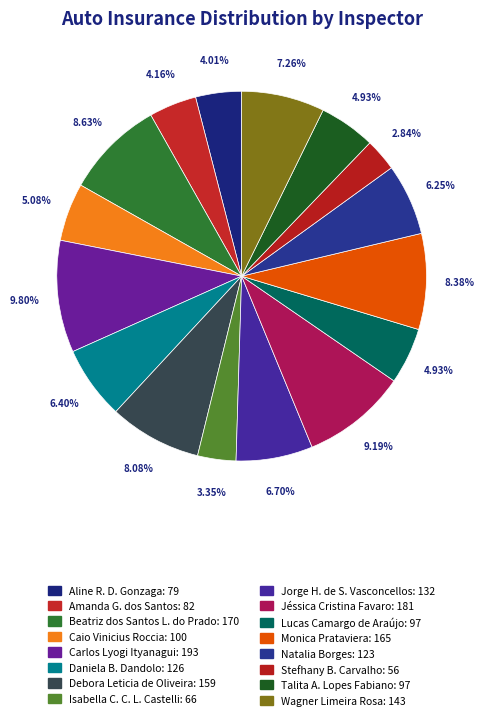

How many slices are in this pie chart?

16